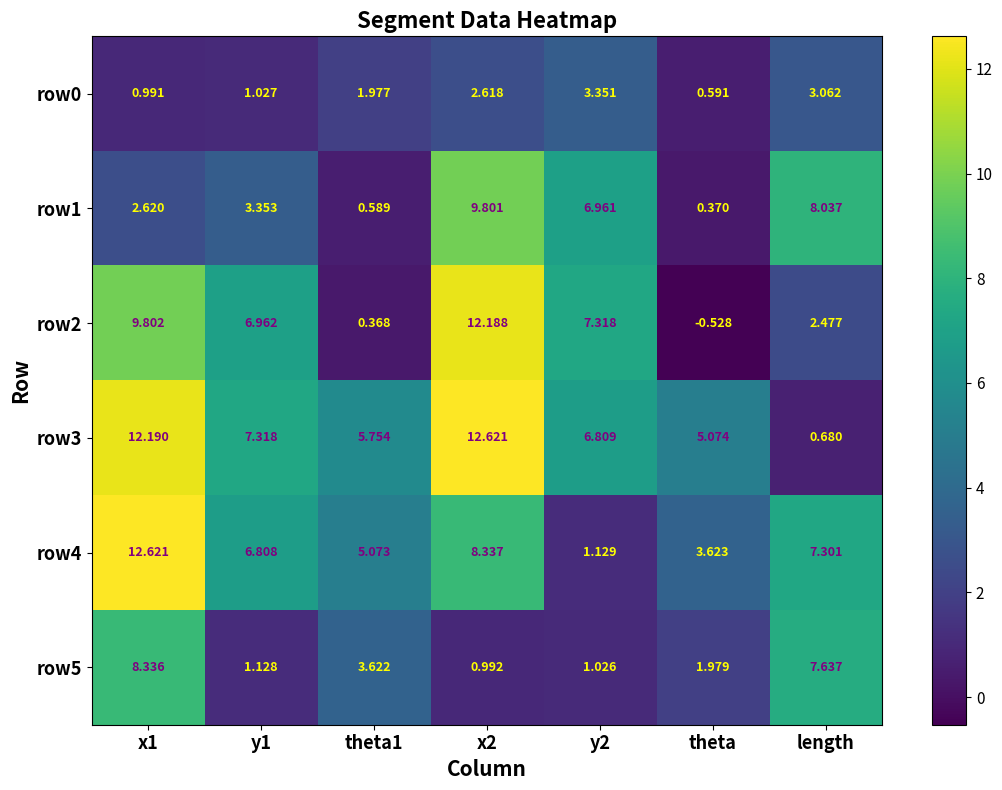

Which series has the largest total across all categories?

row3